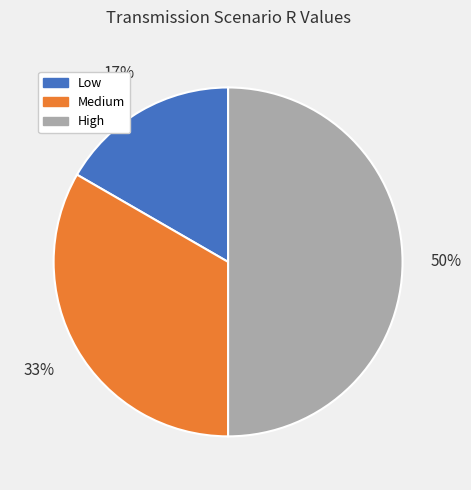

To the nearest percent, what is the average slice percentage?

33%